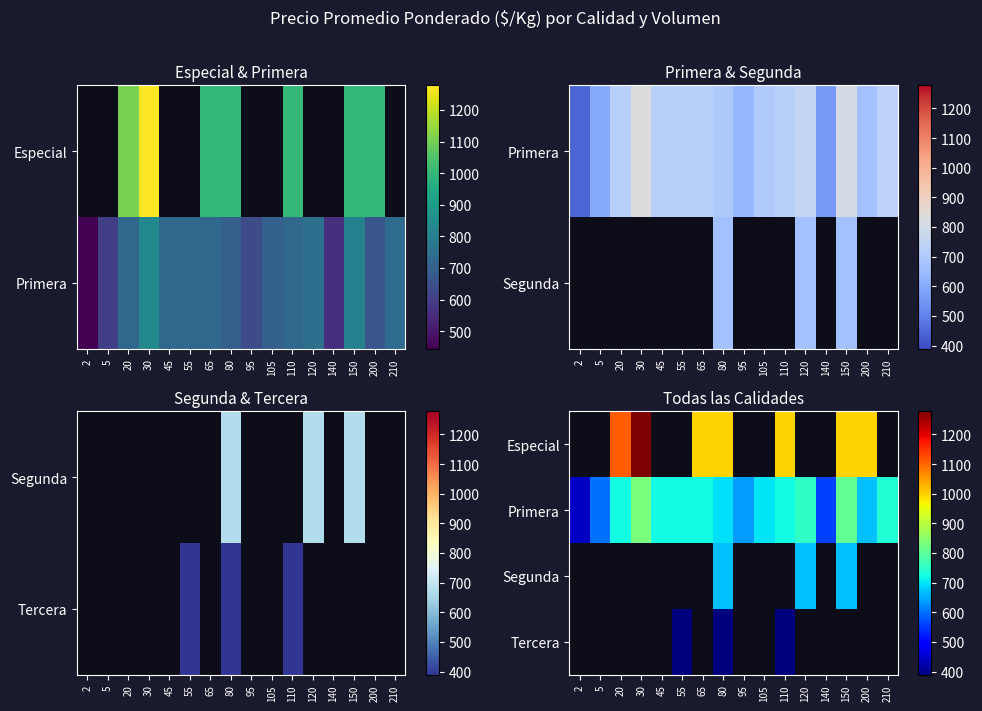

How many categories are shown in the chart?

16